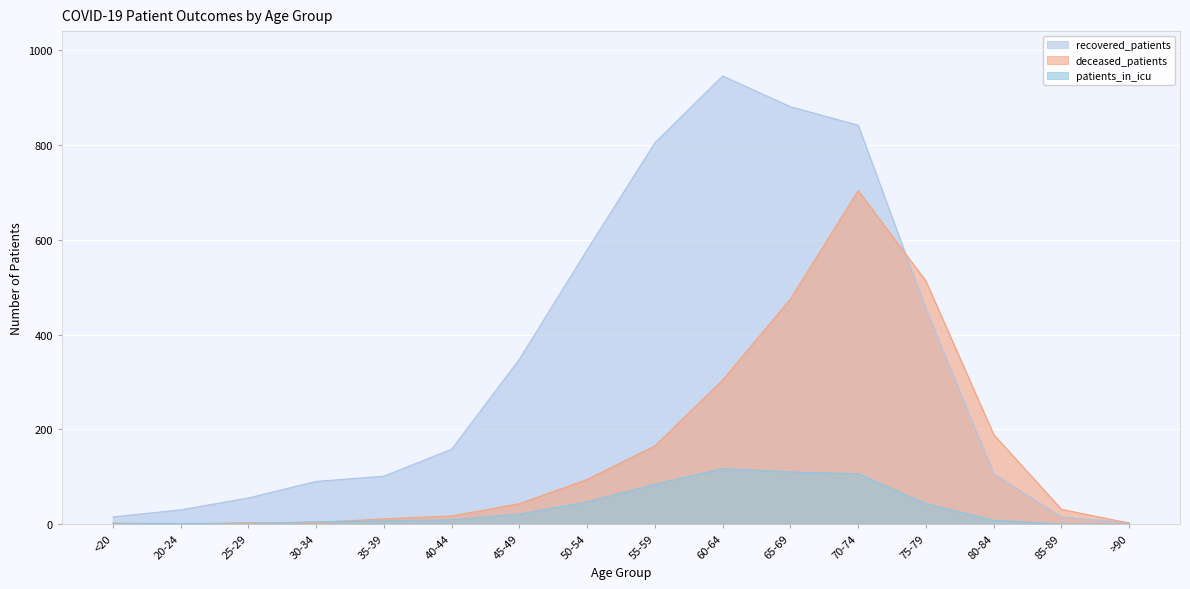

Where is patients_in_icu nearest to the value 58?

50-54